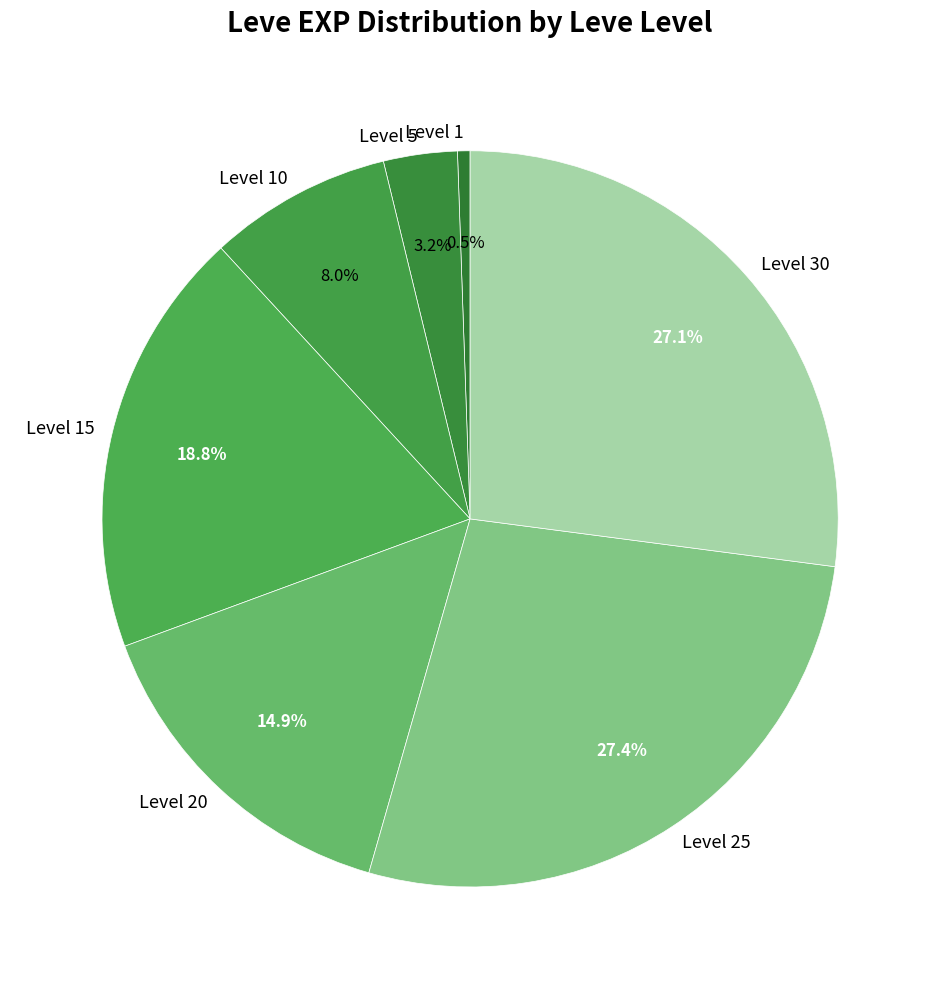

Is there any slice that represents more than half of the pie?

No